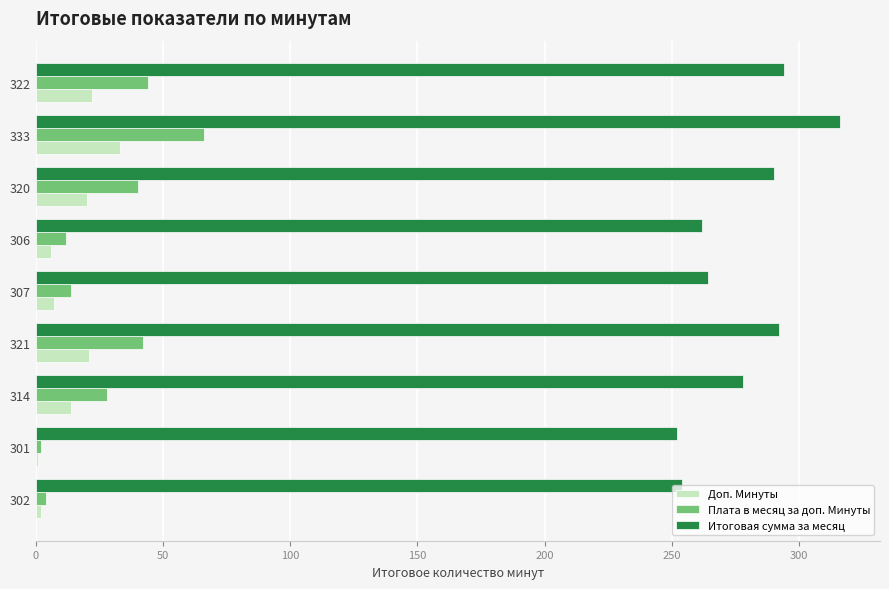

Which category has the highest value across all series?

333